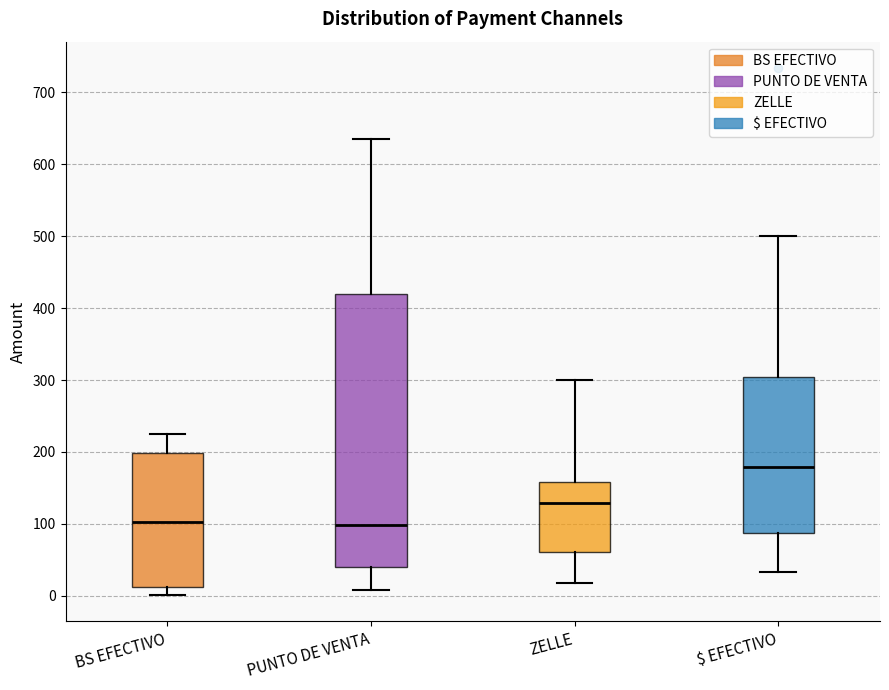

Reading left to right, transcribe this box plot: for each box, give where its median line is, the range the box spans, and where its two whiskers end, as read against the y-axis. The values are not printed on the chart, so give them approximately, as read against the axis.

BS EFECTIVO: median 100, box 10 to 200, whiskers 0 to 230
PUNTO DE VENTA: median 100, box 40 to 420, whiskers 10 to 640
ZELLE: median 130, box 60 to 160, whiskers 20 to 300
$ EFECTIVO: median 180, box 90 to 300, whiskers 30 to 500